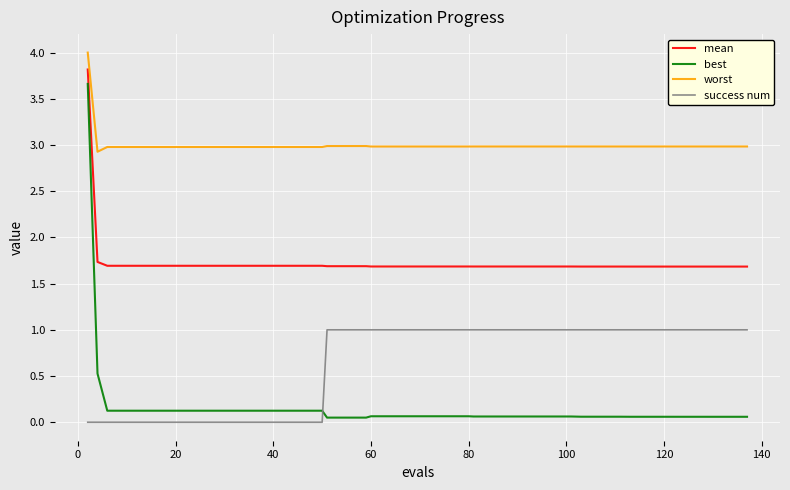

Which series has the largest range (max minus min)?

best